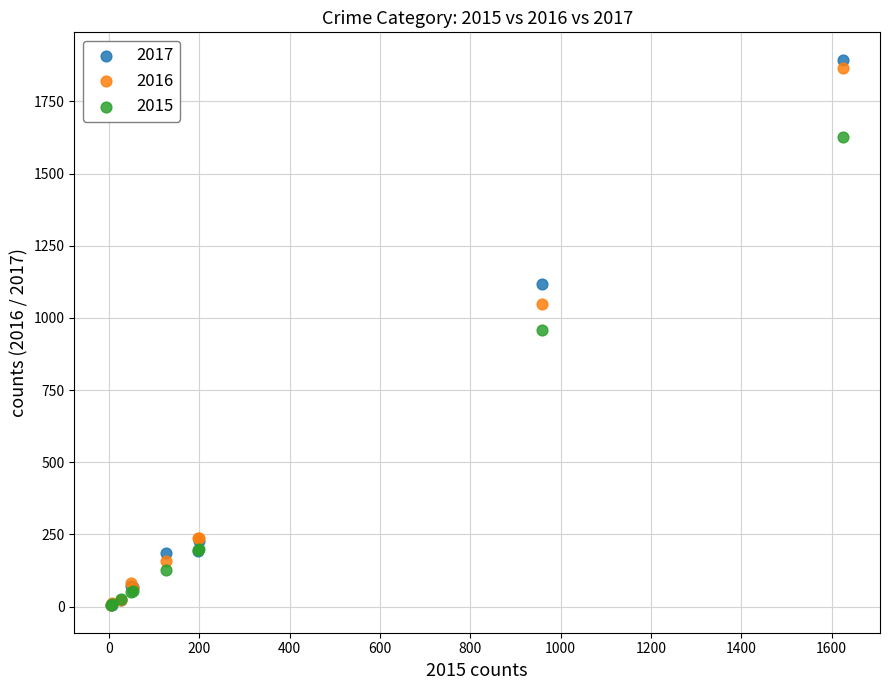

What are all the series names shown in the legend?

2017, 2016, 2015